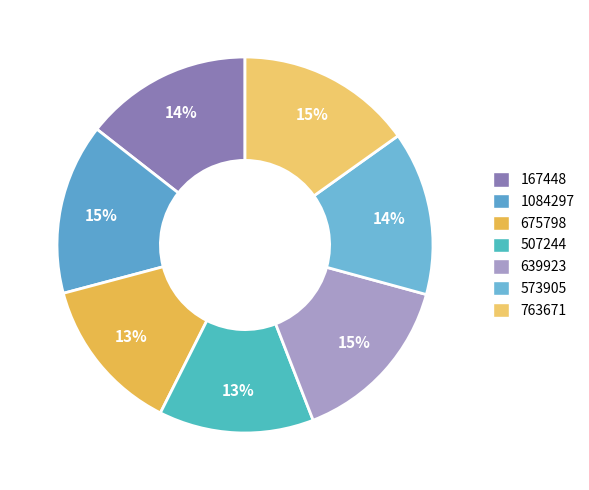

How many slices are in this pie chart?

7